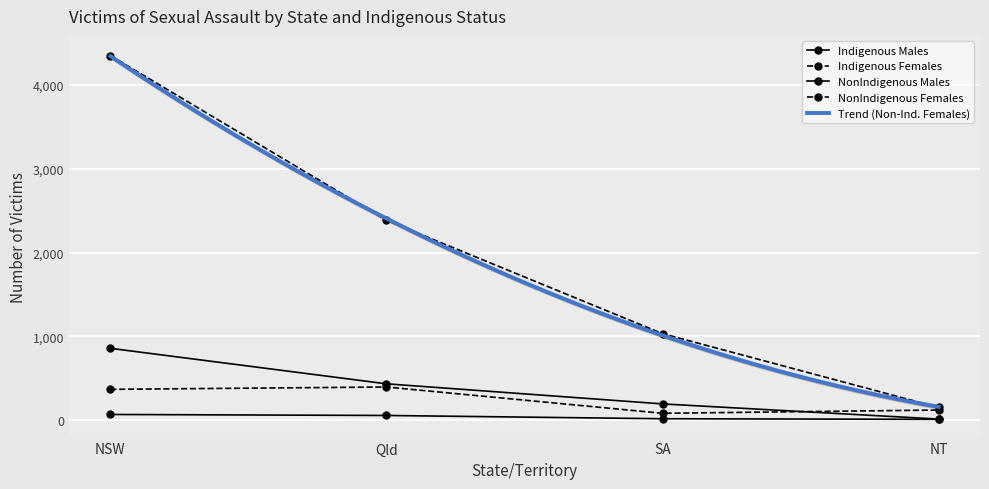

How many values in the Indigenous_Males series exceed 54?

1